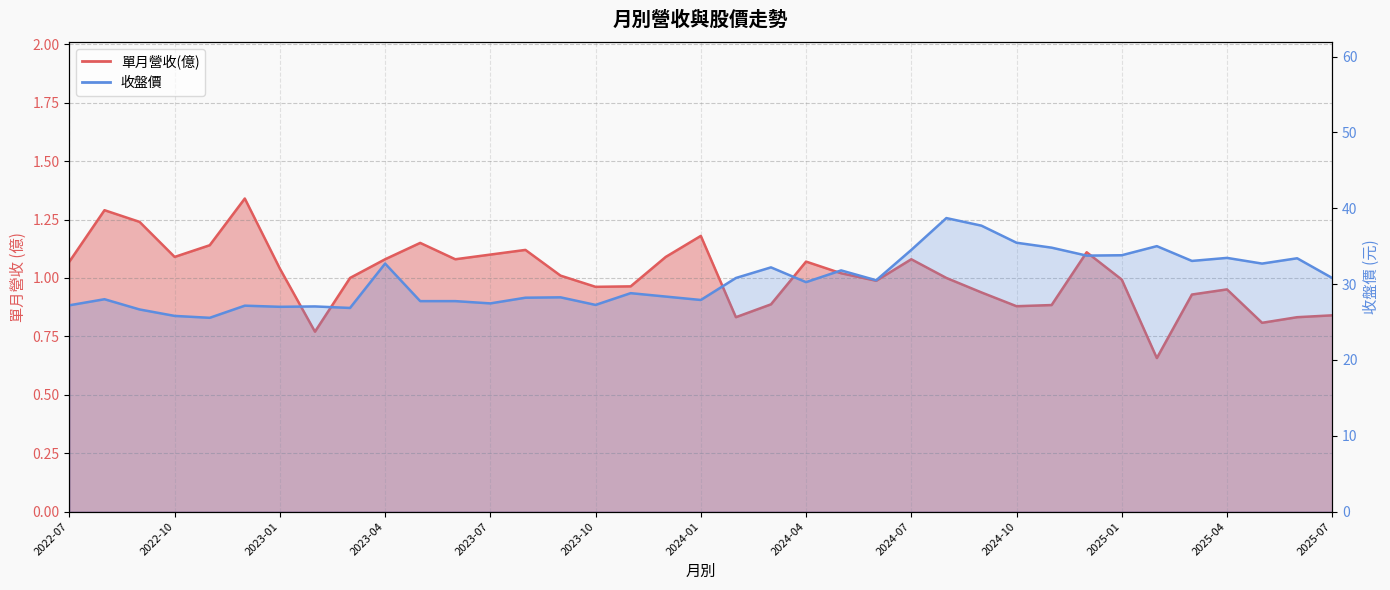

How many distinct data groups are displayed?

2